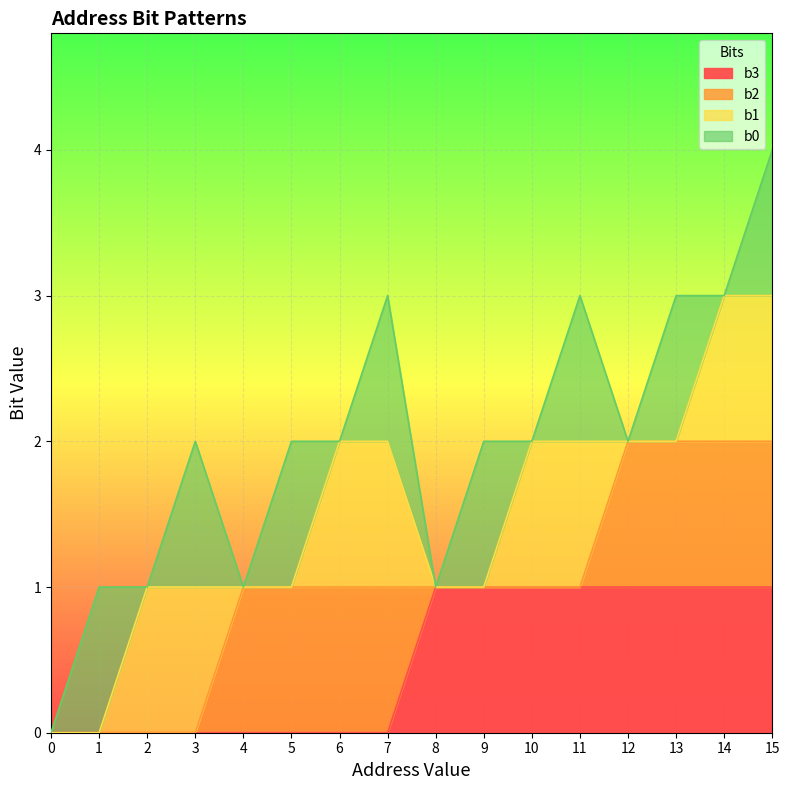

Which has a higher value, 12 or 11?

12